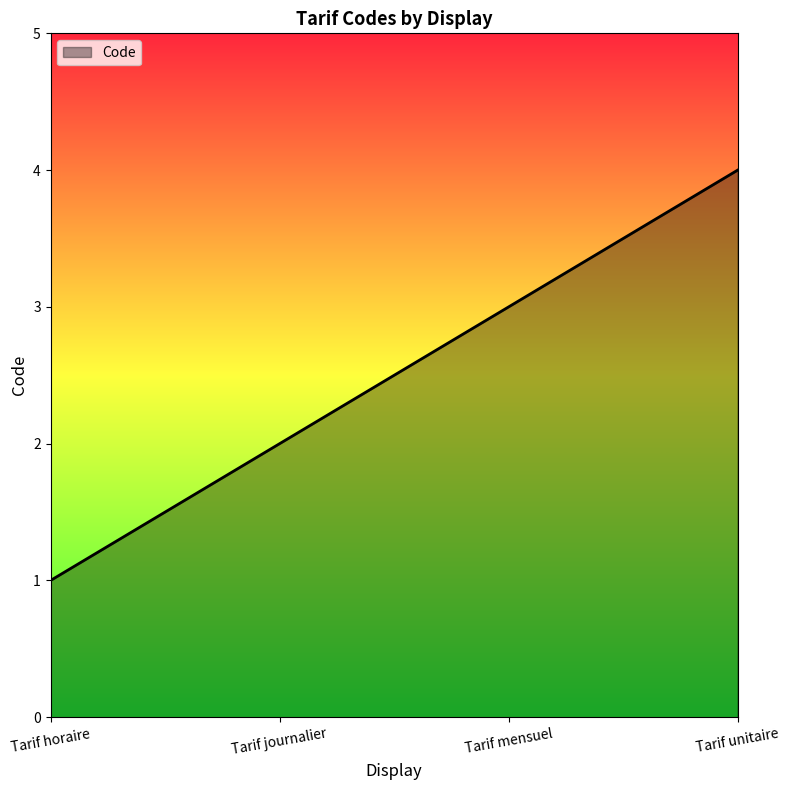

List the labels in order of value, largest first.

Tarif unitaire, Tarif mensuel, Tarif journalier, Tarif horaire